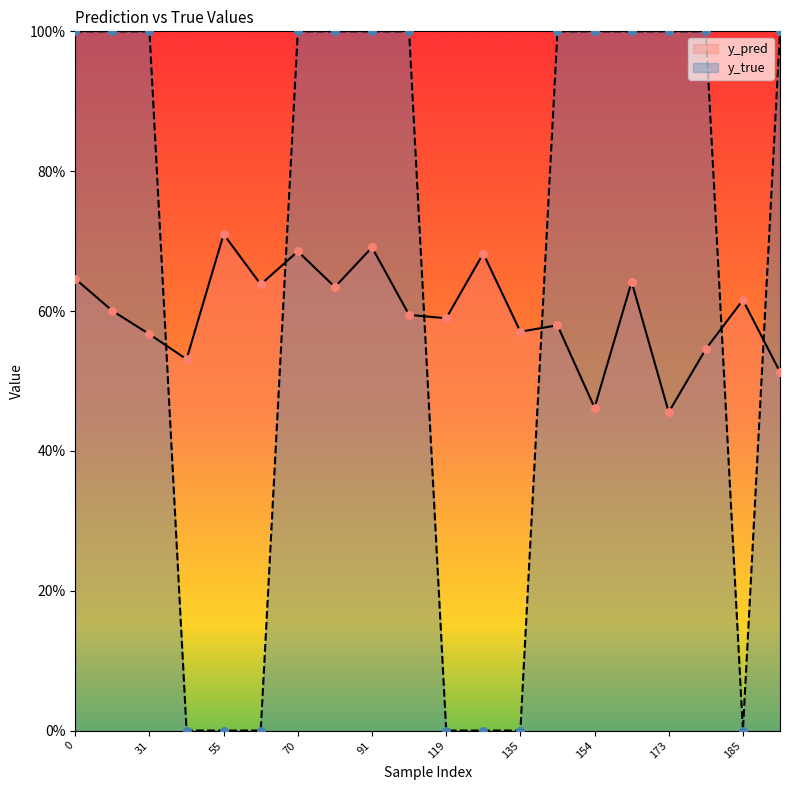

Which series reaches the minimum Y coordinate?

y_true